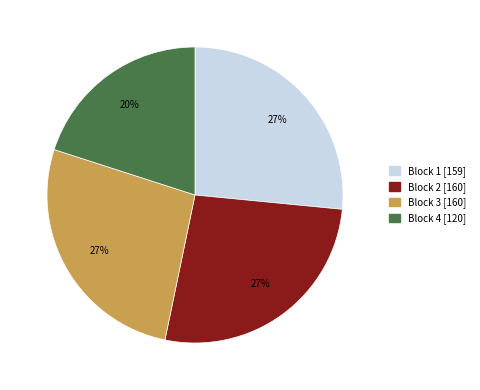

Does any single category account for the majority?

No